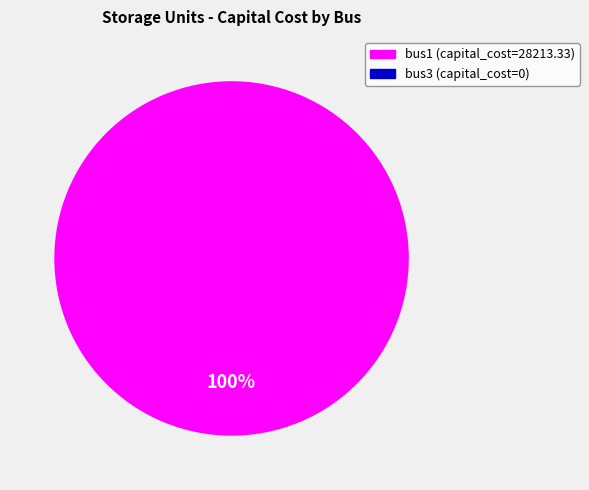

What percentage is the bus1 slice, to the nearest percent?

100%